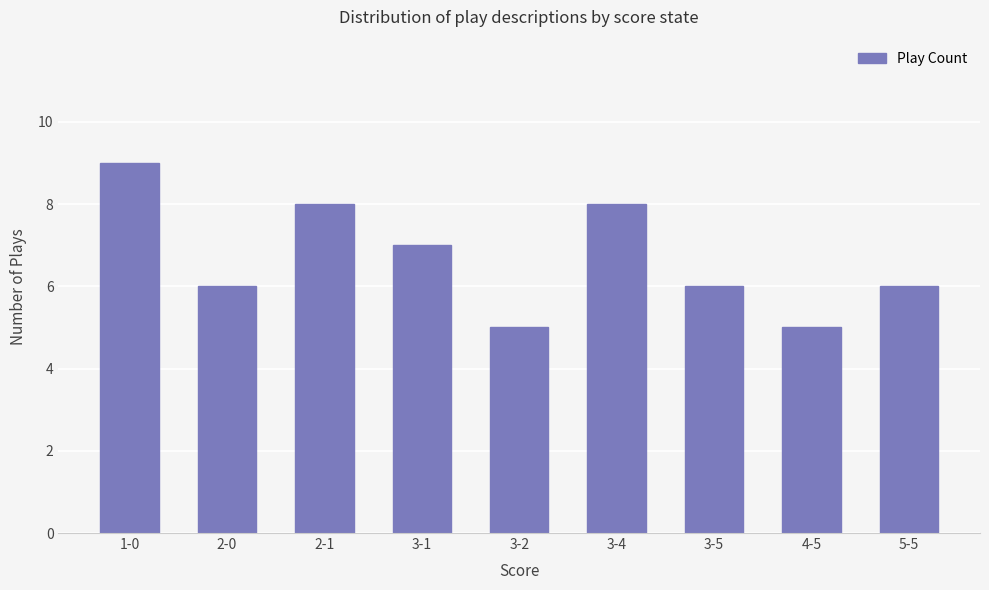

Approximately how many times larger is the value at 2-0 compared to 3-2?

1.2